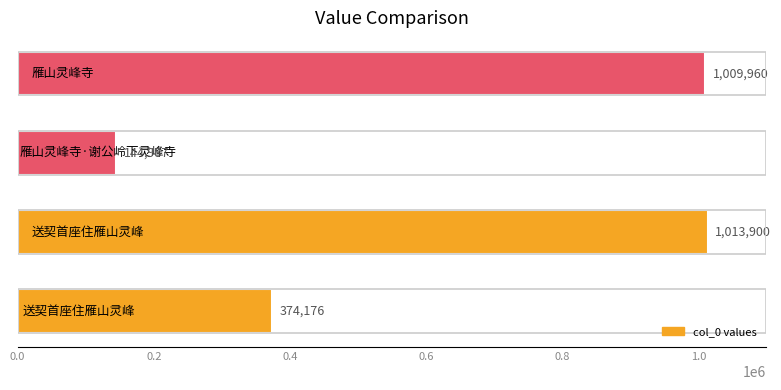

What is the average value?

635756